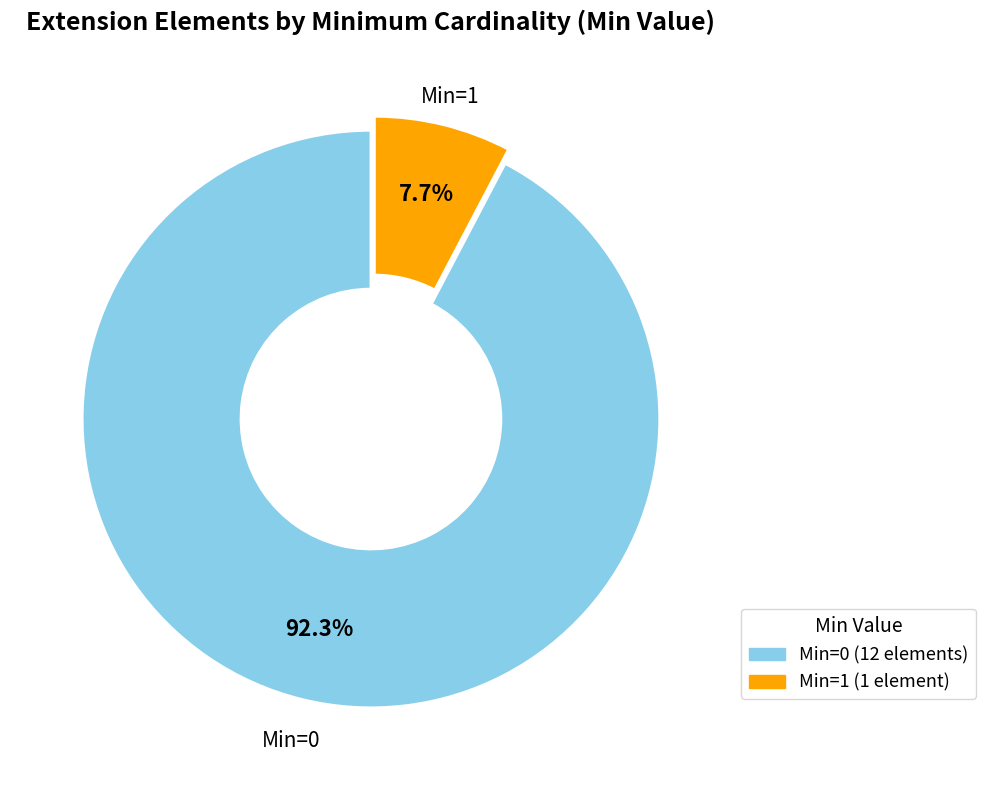

Does any single category account for the majority?

Yes